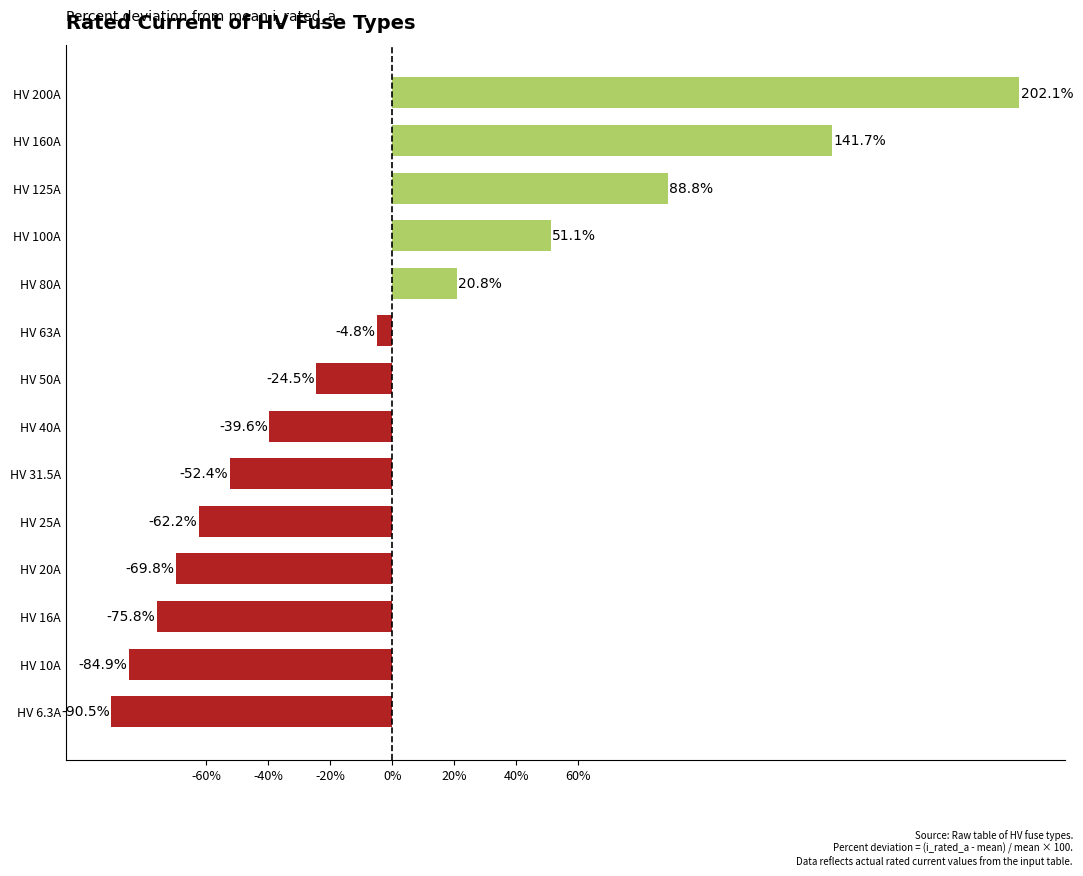

What is the minimum value shown in the chart?

-90.5